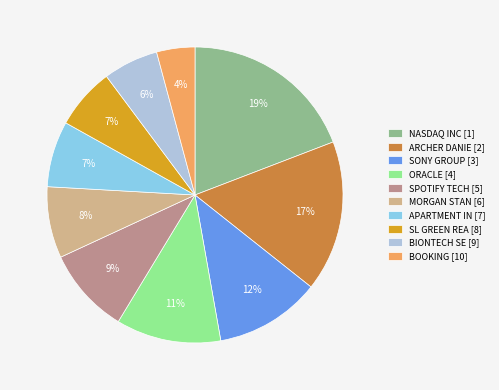

To the nearest percent, what is the difference between the SL GREEN REA and SONY GROUP slice percentages?

5%